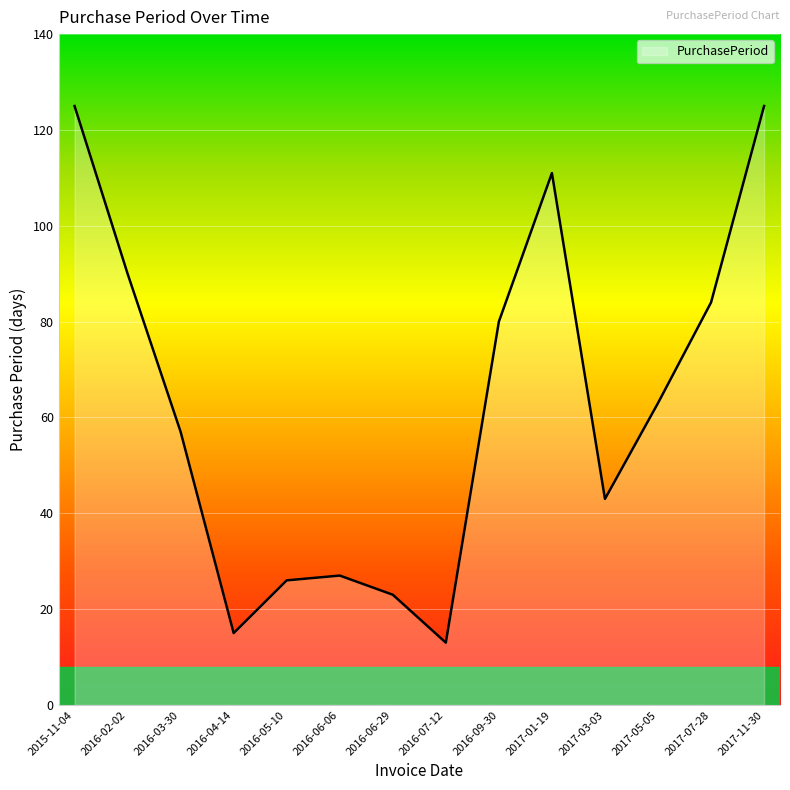

Reading left to right, transcribe all the data shown in this chart.

125	90	57	15	26	27	23	13	80	111	43	63	84	125